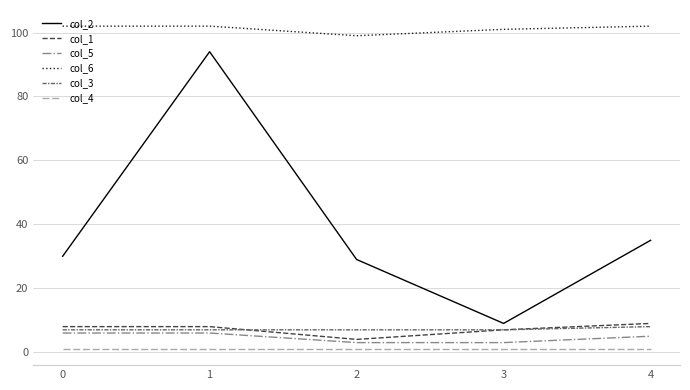

Reading left to right, extract all data points from this chart.

col_2: 30	94	29	9	35
col_1: 8	8	4	7	9
col_5: 6	6	3	3	5
col_6: 102	102	99	101	102
col_3: 7	7	7	7	8
col_4: 1	1	1	1	1